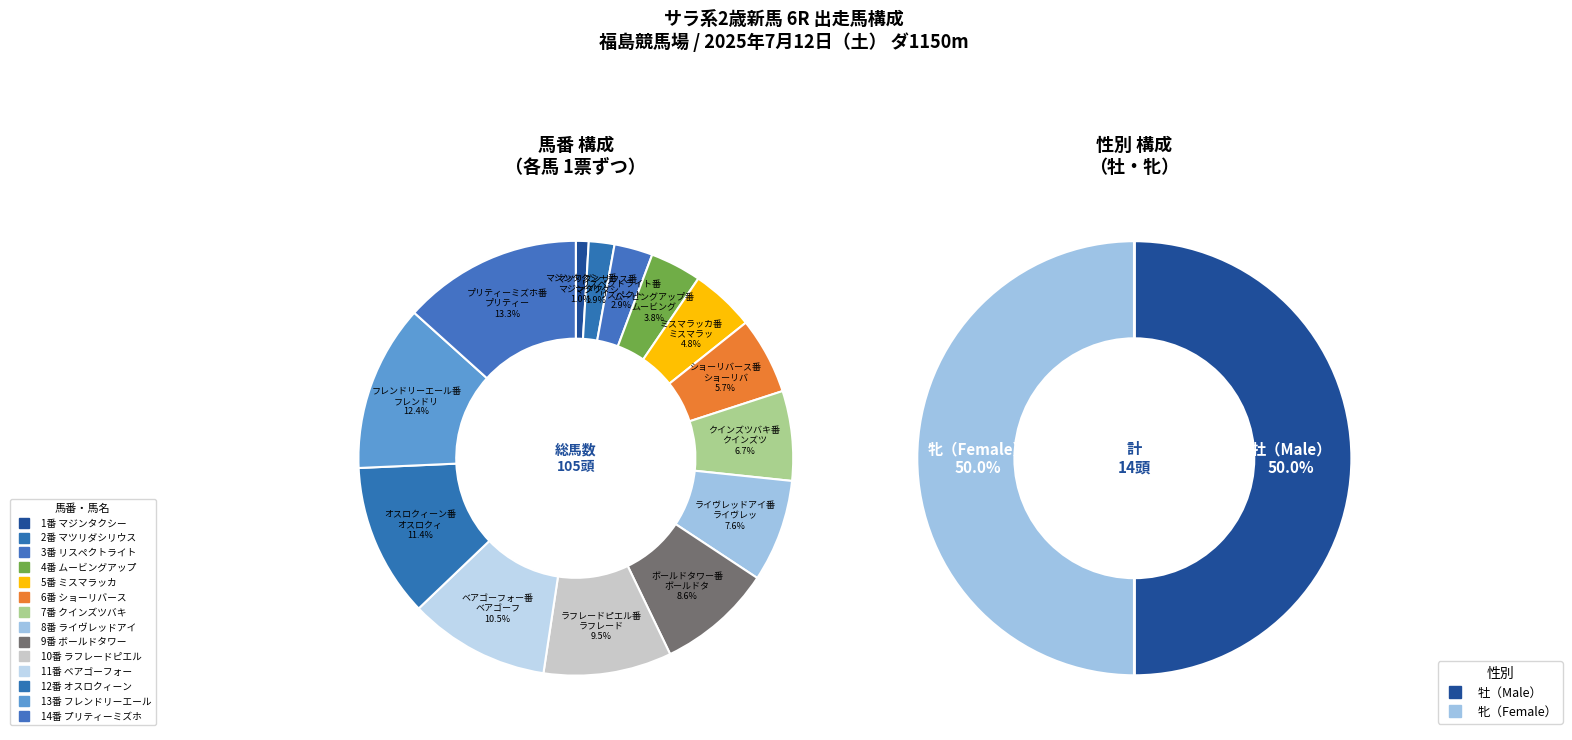

Which has a higher value, 14 or 3?

14